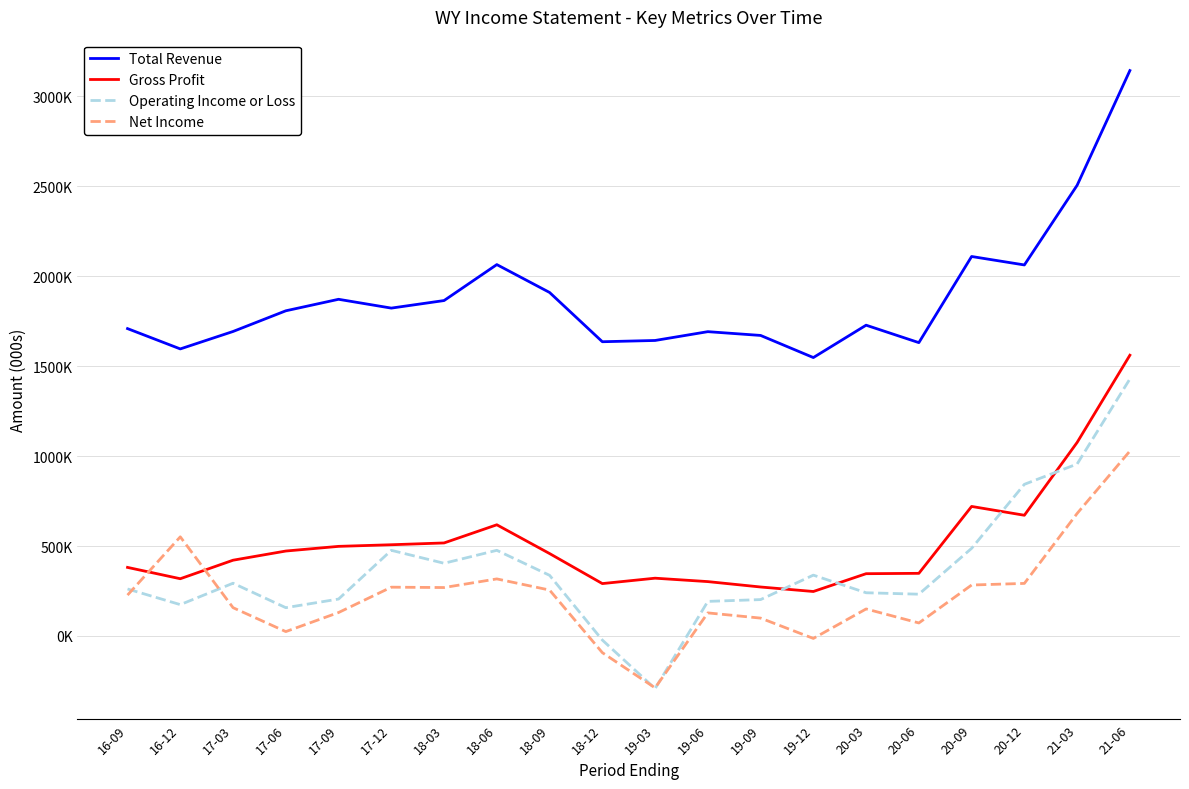

What is the average value of the Total Revenue series?

1885650